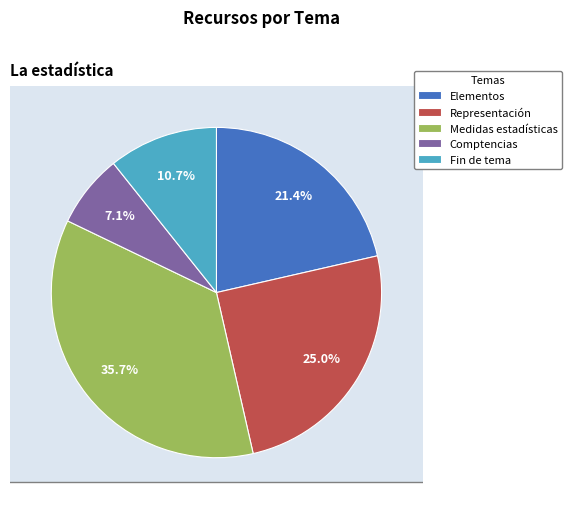

How many segments does this pie chart have?

5